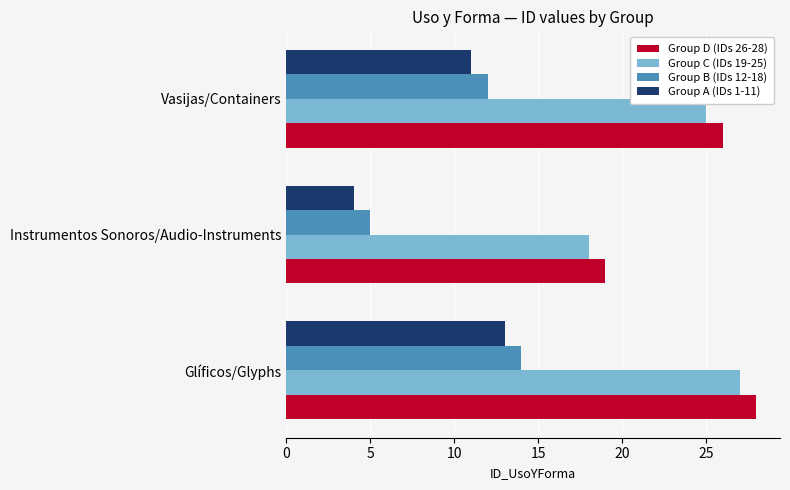

How many Group A (IDs 1-11) values are between 4 and 13?

3